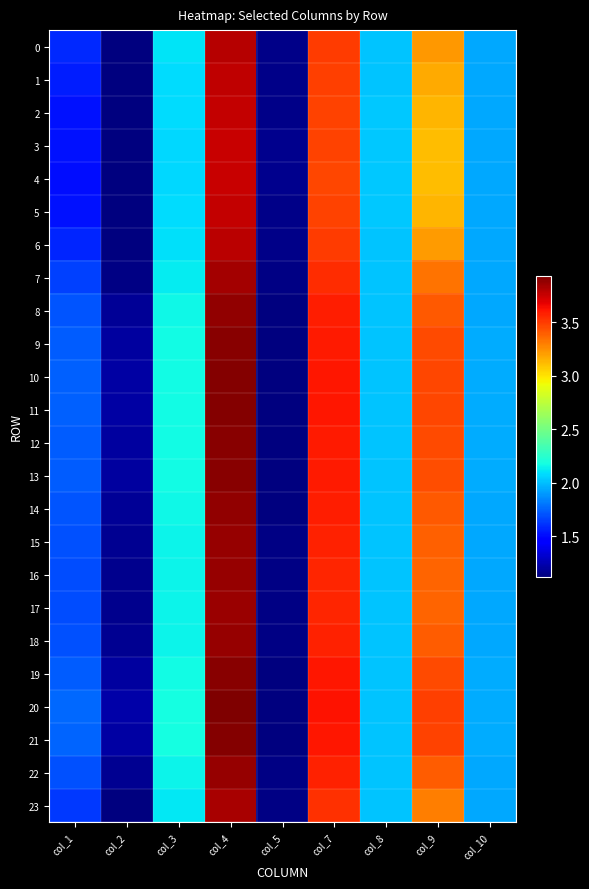

Reading left to right, transcribe all the data shown in this chart.

0: col_1=1.6	col_2=1.1	col_3=2.1	col_4=3.8	col_5=1.1	col_7=3.5	col_8=2.0	col_9=3.2	col_10=1.9
1: col_1=1.6	col_2=1.1	col_3=2.1	col_4=3.8	col_5=1.2	col_7=3.5	col_8=2.0	col_9=3.2	col_10=1.9
2: col_1=1.5	col_2=1.1	col_3=2.1	col_4=3.8	col_5=1.2	col_7=3.5	col_8=2.0	col_9=3.1	col_10=1.9
3: col_1=1.5	col_2=1.1	col_3=2.1	col_4=3.8	col_5=1.2	col_7=3.5	col_8=2.0	col_9=3.1	col_10=1.9
4: col_1=1.5	col_2=1.1	col_3=2.1	col_4=3.8	col_5=1.2	col_7=3.5	col_8=2.0	col_9=3.1	col_10=1.9
5: col_1=1.5	col_2=1.1	col_3=2.1	col_4=3.8	col_5=1.2	col_7=3.5	col_8=2.0	col_9=3.1	col_10=1.9
6: col_1=1.6	col_2=1.1	col_3=2.1	col_4=3.8	col_5=1.1	col_7=3.5	col_8=2.0	col_9=3.2	col_10=1.9
7: col_1=1.7	col_2=1.1	col_3=2.1	col_4=3.8	col_5=1.1	col_7=3.5	col_8=2.0	col_9=3.3	col_10=1.9
8: col_1=1.7	col_2=1.2	col_3=2.2	col_4=3.9	col_5=1.1	col_7=3.6	col_8=2.0	col_9=3.4	col_10=1.9
9: col_1=1.7	col_2=1.2	col_3=2.2	col_4=3.9	col_5=1.1	col_7=3.6	col_8=2.0	col_9=3.5	col_10=1.9
10: col_1=1.7	col_2=1.2	col_3=2.2	col_4=3.9	col_5=1.1	col_7=3.6	col_8=2.0	col_9=3.5	col_10=1.9
11: col_1=1.7	col_2=1.2	col_3=2.2	col_4=3.9	col_5=1.1	col_7=3.6	col_8=2.0	col_9=3.5	col_10=1.9
12: col_1=1.7	col_2=1.2	col_3=2.2	col_4=3.9	col_5=1.1	col_7=3.6	col_8=2.0	col_9=3.5	col_10=1.9
13: col_1=1.7	col_2=1.2	col_3=2.2	col_4=3.9	col_5=1.1	col_7=3.6	col_8=2.0	col_9=3.4	col_10=1.9
14: col_1=1.7	col_2=1.2	col_3=2.2	col_4=3.9	col_5=1.1	col_7=3.6	col_8=2.0	col_9=3.4	col_10=1.9
15: col_1=1.7	col_2=1.2	col_3=2.1	col_4=3.9	col_5=1.1	col_7=3.6	col_8=2.0	col_9=3.4	col_10=1.9
16: col_1=1.7	col_2=1.2	col_3=2.1	col_4=3.9	col_5=1.1	col_7=3.6	col_8=2.0	col_9=3.4	col_10=1.9
17: col_1=1.7	col_2=1.2	col_3=2.1	col_4=3.9	col_5=1.1	col_7=3.6	col_8=2.0	col_9=3.4	col_10=1.9
18: col_1=1.7	col_2=1.2	col_3=2.2	col_4=3.9	col_5=1.1	col_7=3.6	col_8=2.0	col_9=3.4	col_10=1.9
19: col_1=1.7	col_2=1.2	col_3=2.2	col_4=3.9	col_5=1.1	col_7=3.6	col_8=2.0	col_9=3.5	col_10=1.9
20: col_1=1.8	col_2=1.2	col_3=2.2	col_4=3.9	col_5=1.1	col_7=3.6	col_8=2.0	col_9=3.5	col_10=1.9
21: col_1=1.7	col_2=1.2	col_3=2.2	col_4=3.9	col_5=1.1	col_7=3.6	col_8=2.0	col_9=3.5	col_10=1.9
22: col_1=1.7	col_2=1.2	col_3=2.1	col_4=3.9	col_5=1.1	col_7=3.6	col_8=2.0	col_9=3.4	col_10=1.9
23: col_1=1.6	col_2=1.1	col_3=2.1	col_4=3.8	col_5=1.1	col_7=3.5	col_8=2.0	col_9=3.3	col_10=1.9